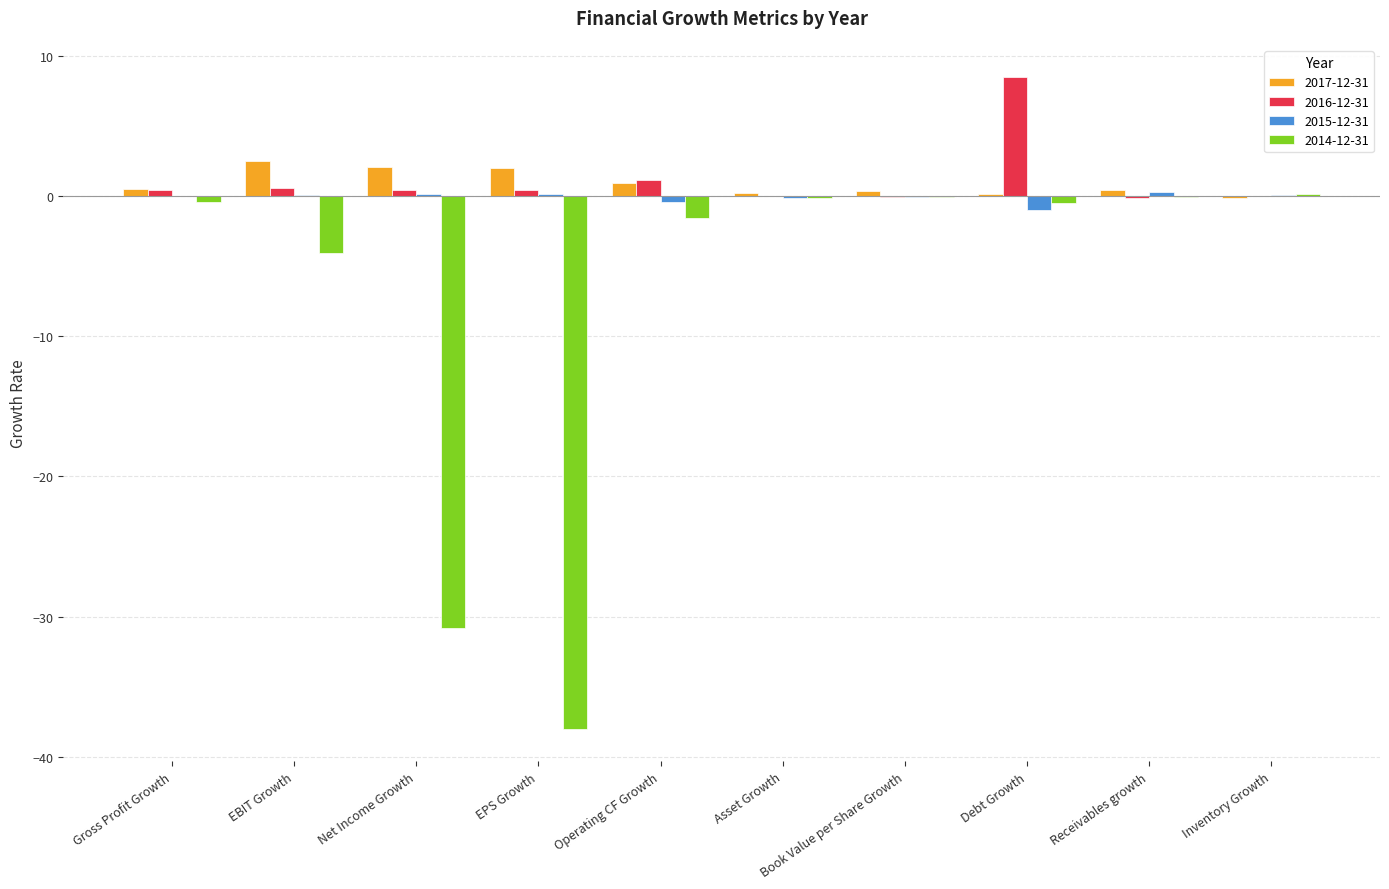

What is the approximate value of 2016-12-31 at Book Value per Share Growth?

-0.1